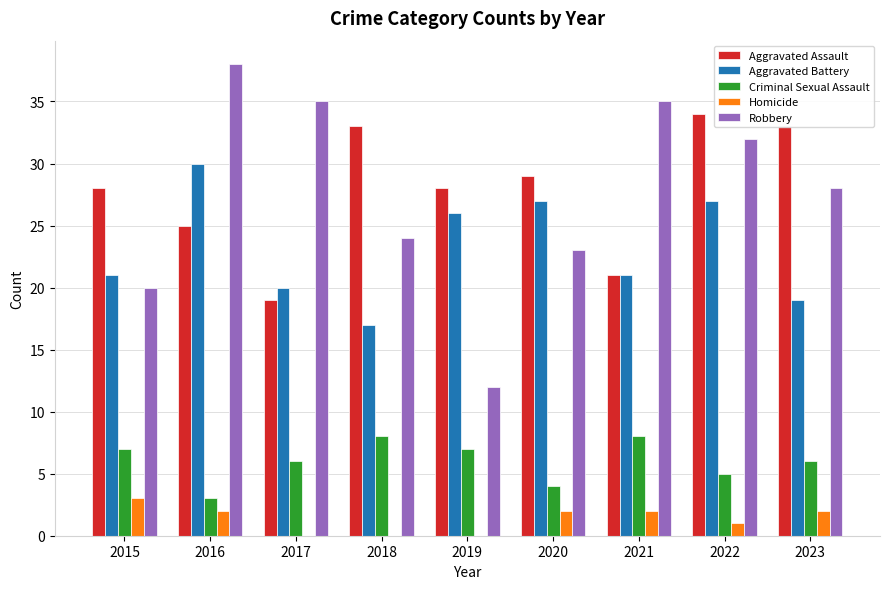

What are all the series names shown in the legend?

Aggravated Assault, Aggravated Battery, Criminal Sexual Assault, Homicide, Robbery